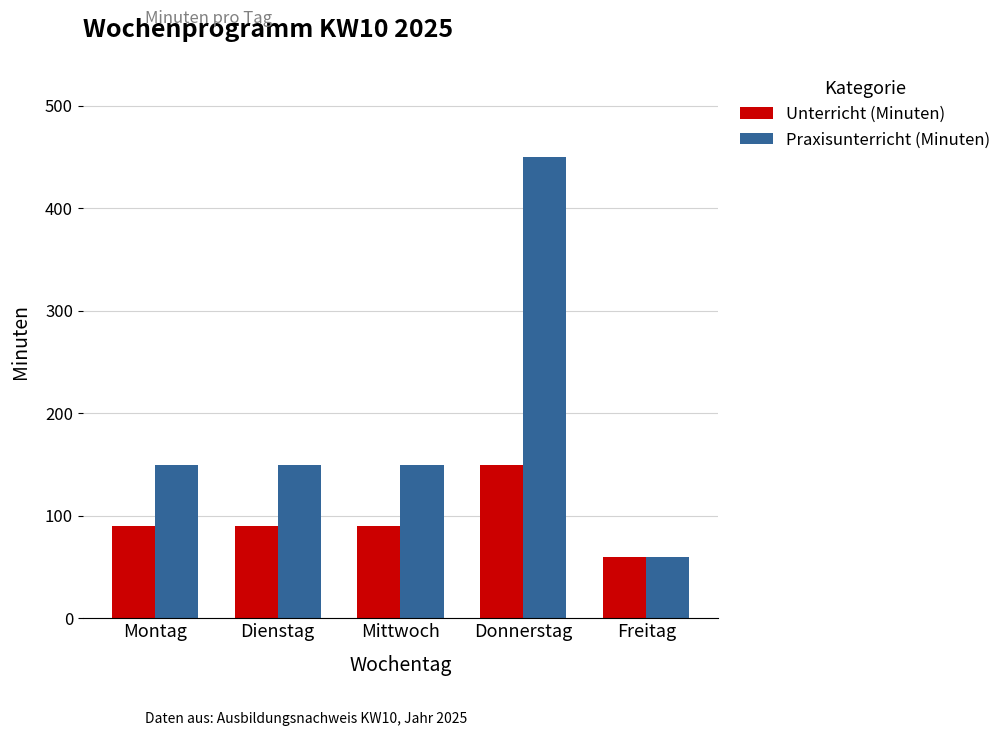

What is the spread (max minus min) of values at Dienstag?

60